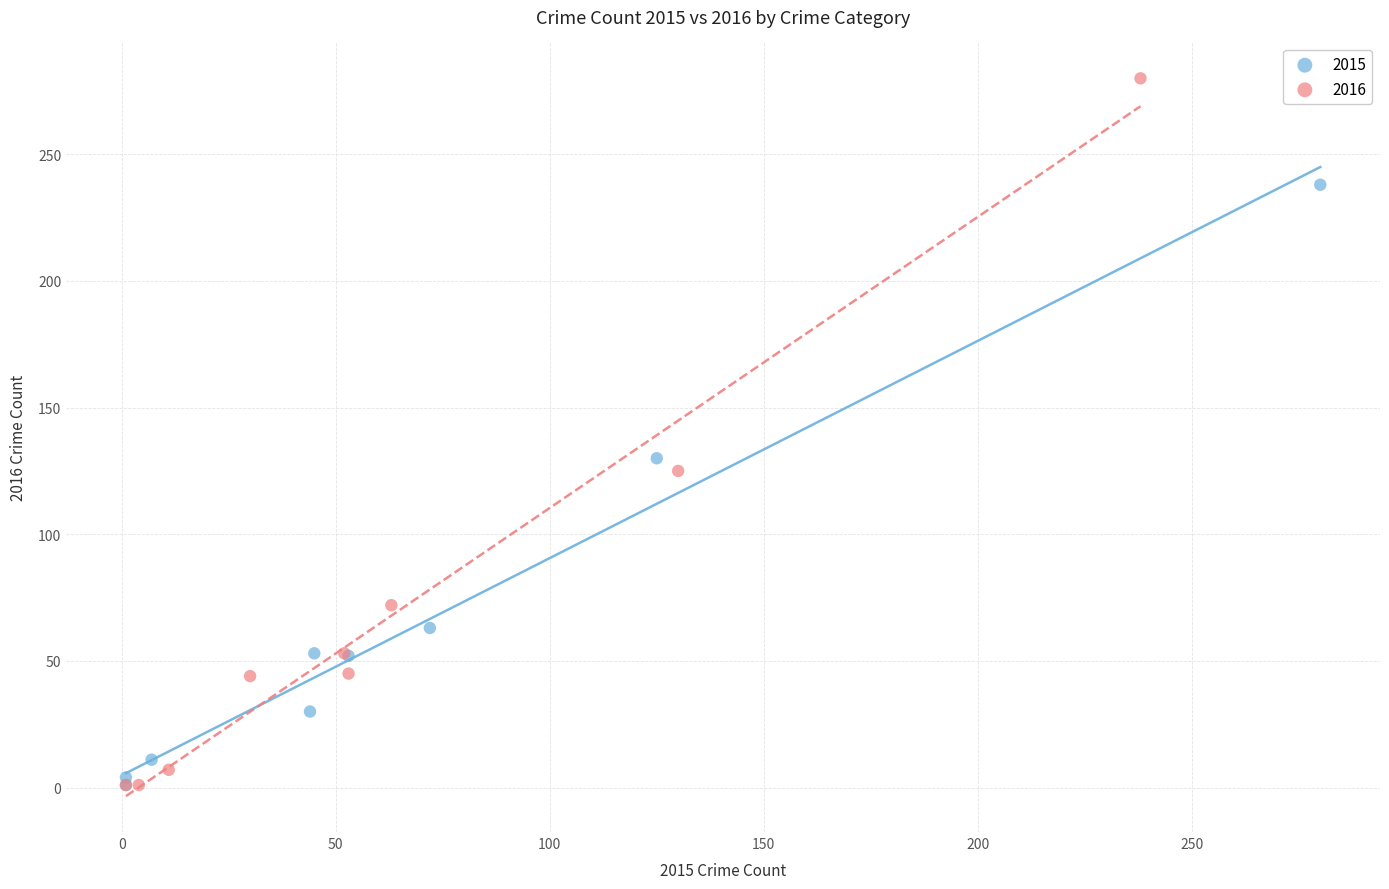

Which series reaches the maximum Y coordinate?

2016